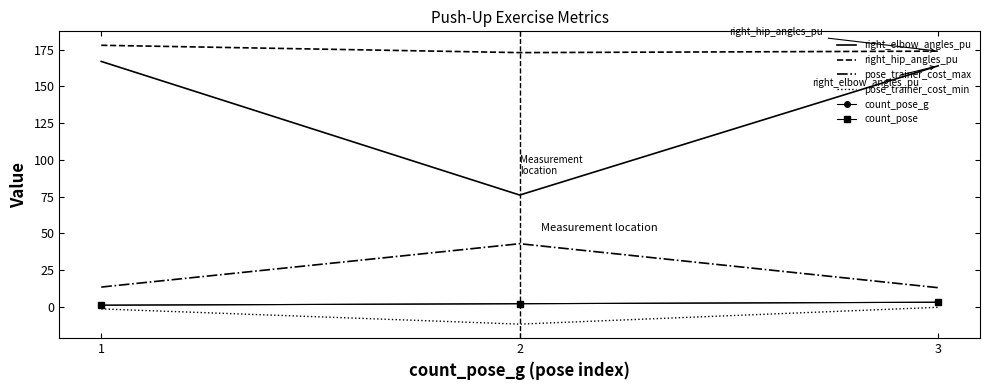

How many lines are shown in the chart?

6